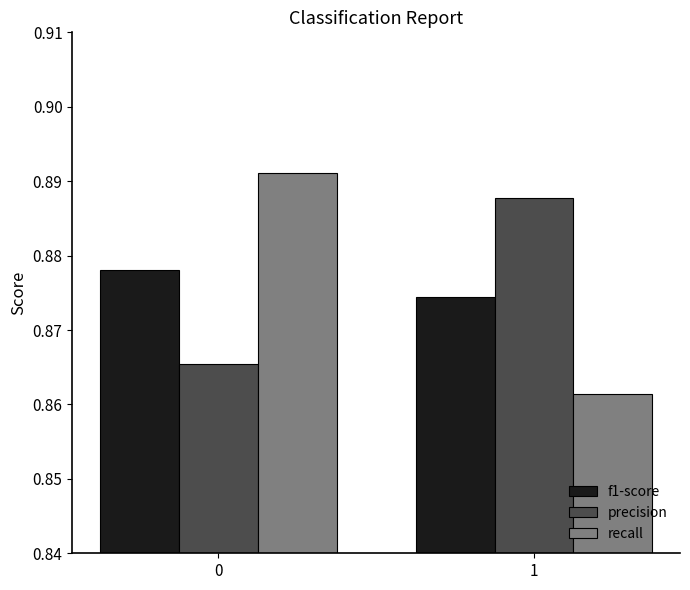

List the series in order of their peak value, lowest first.

f1-score, precision, recall